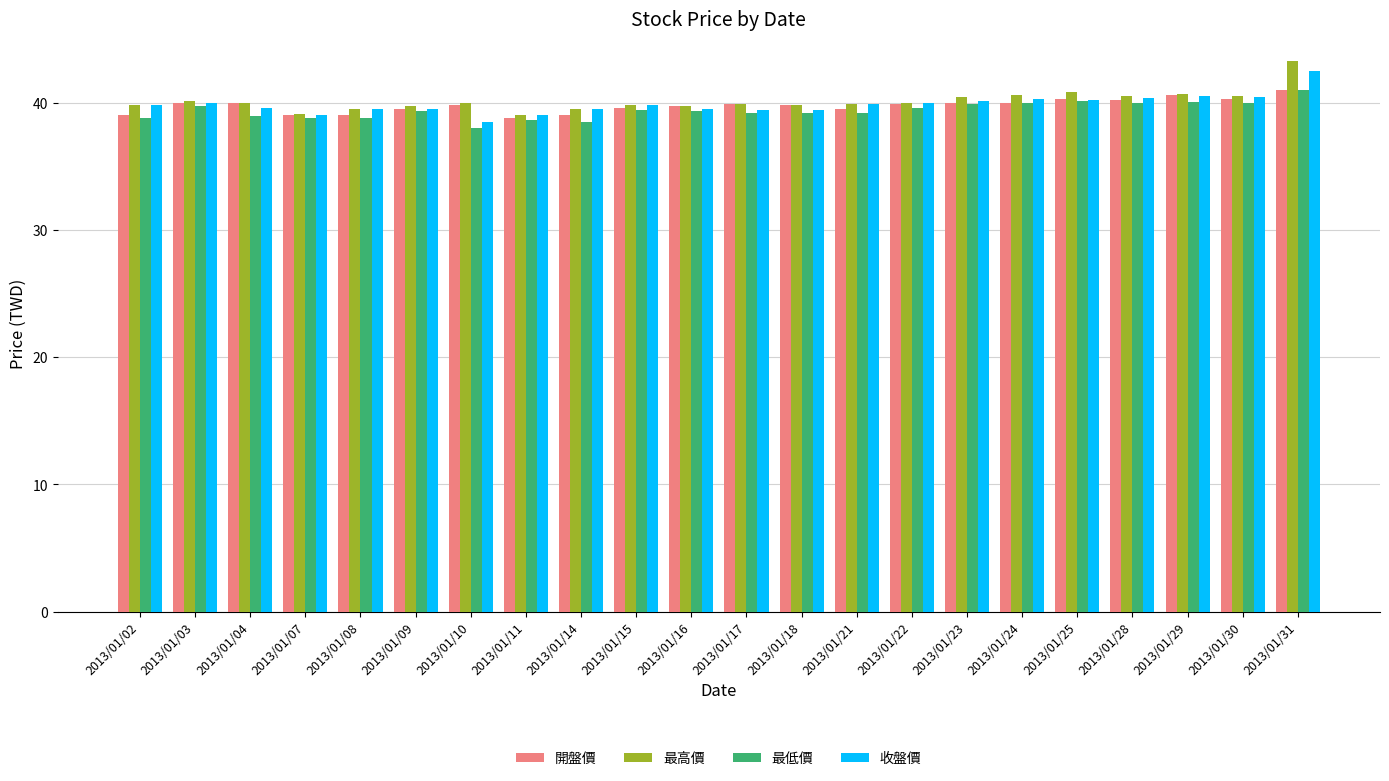

Read the 收盤價 value at 2013/01/15.

39.8